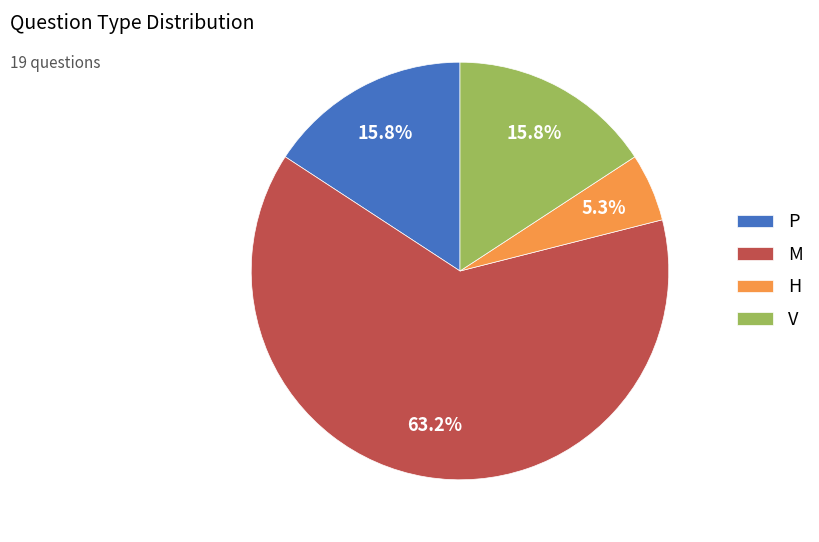

To the nearest percent, what is the difference between the largest and smallest slice percentages?

58%